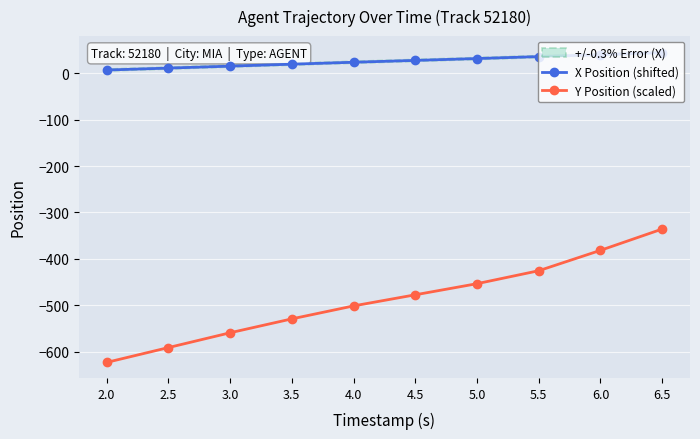

Reading right to left, extract all data points from this chart.

X Position (shifted): 44.1	39.8	35.6	31.4	27.4	23.4	19.2	15.0	10.8	6.6
Y Position (scaled): -335.7	-381.5	-425.4	-453.3	-477.2	-501.2	-529.1	-559.0	-590.9	-622.8